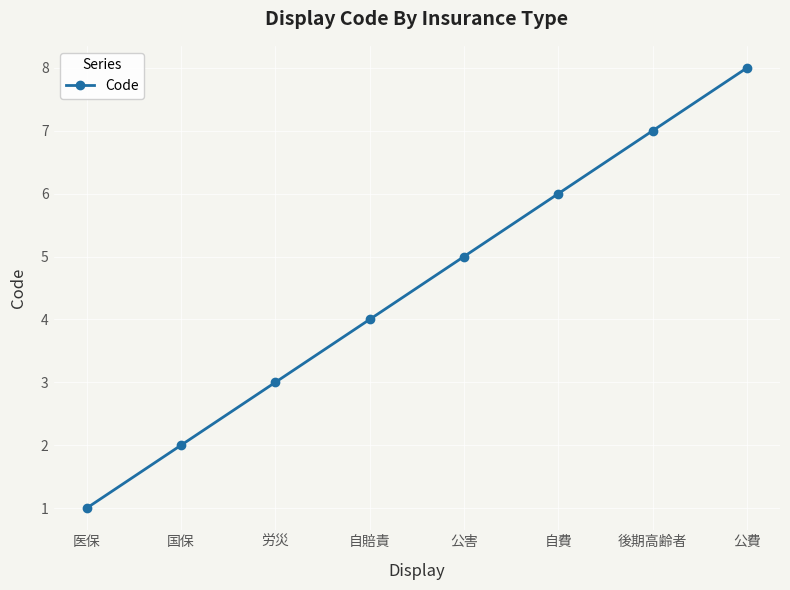

How many lines are shown in the chart?

1